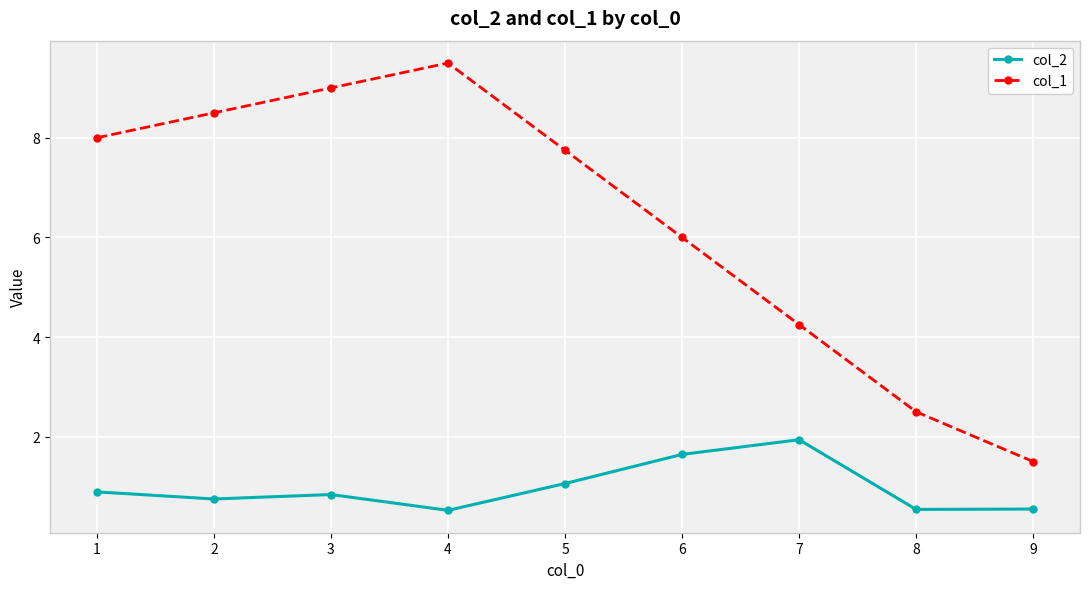

What is the value of the col_2 point at the 8th from the left?

0.5